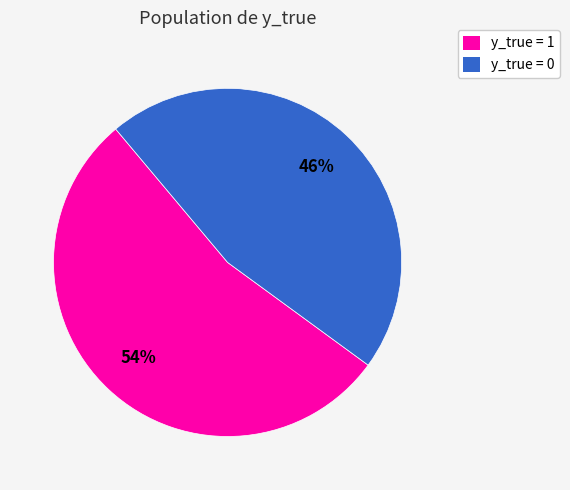

Approximately how many times larger is the value at y_true = 0 compared to y_true = 1?

0.9